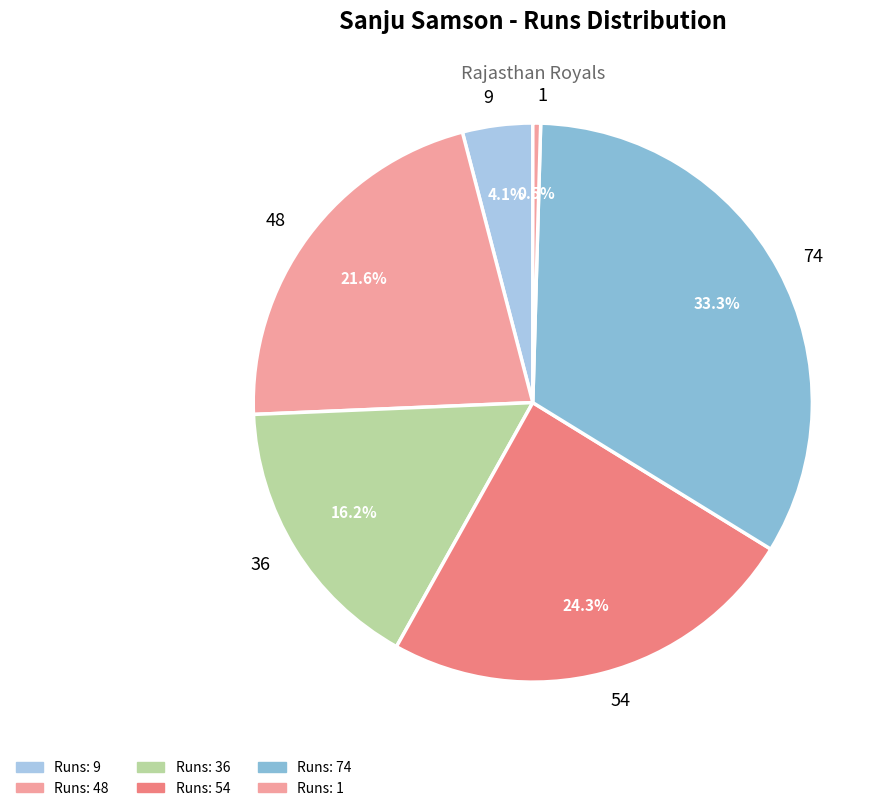

Does 54 account for over 50% of the chart?

No